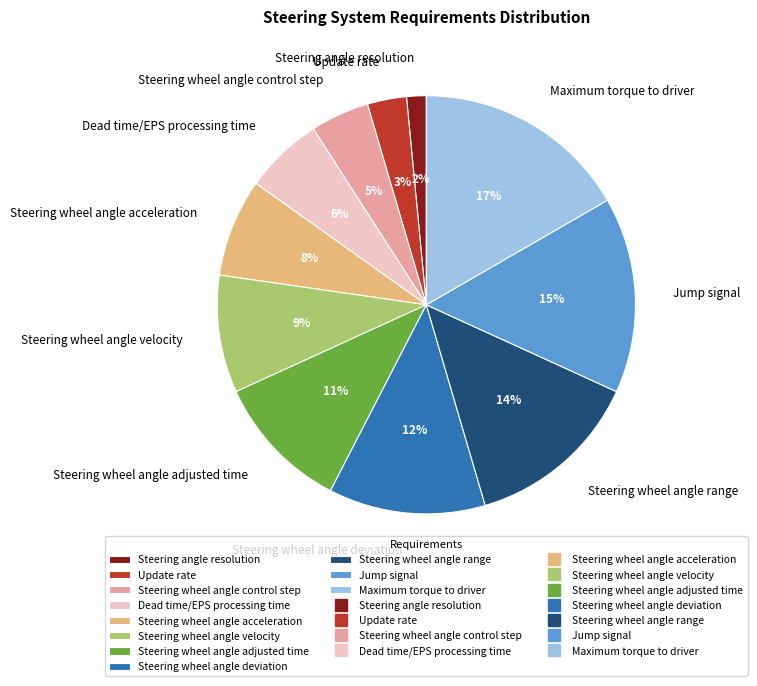

To the nearest percent, what is the average slice percentage?

9%